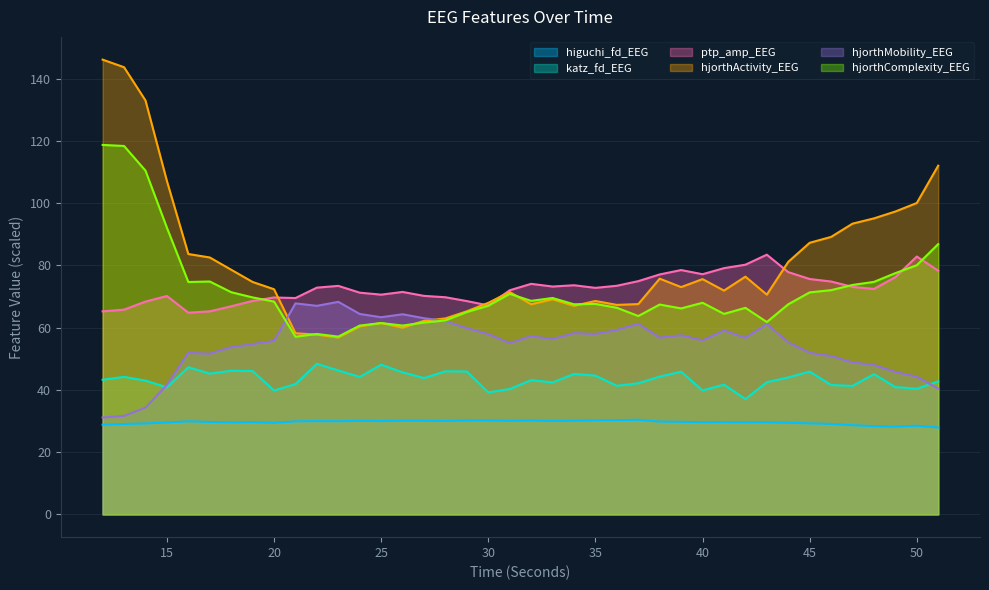

Which has a higher value, 25 or 35?

35